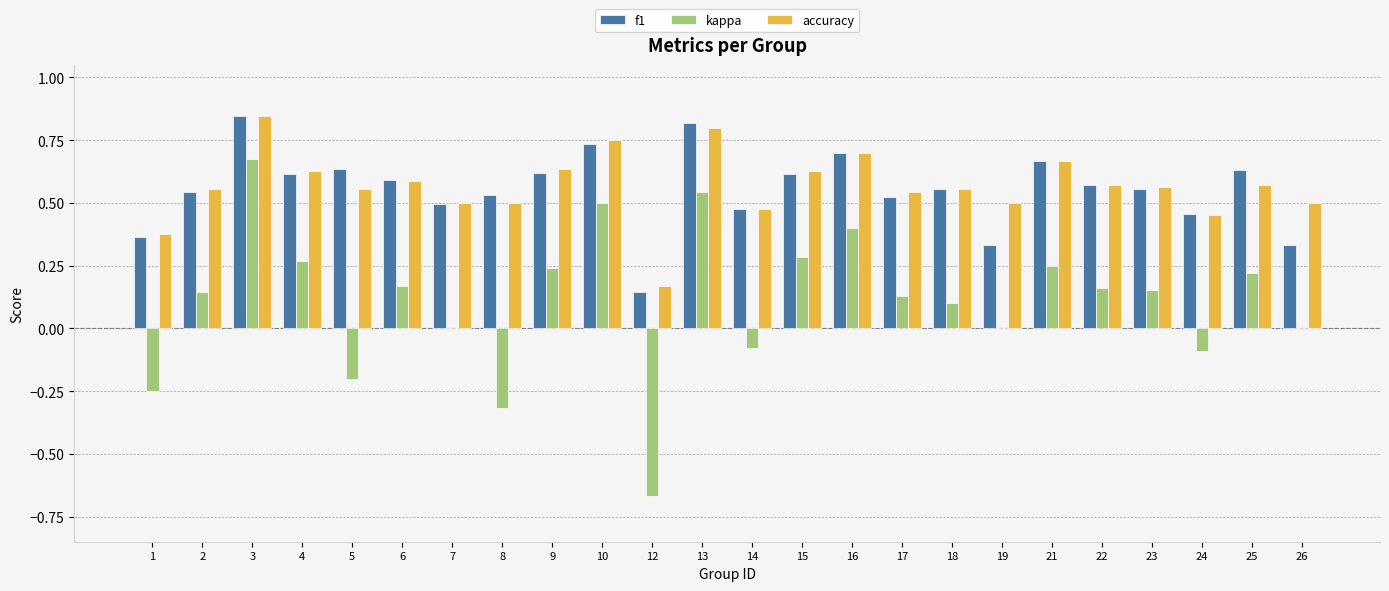

Which series has the widest spread of values?

kappa